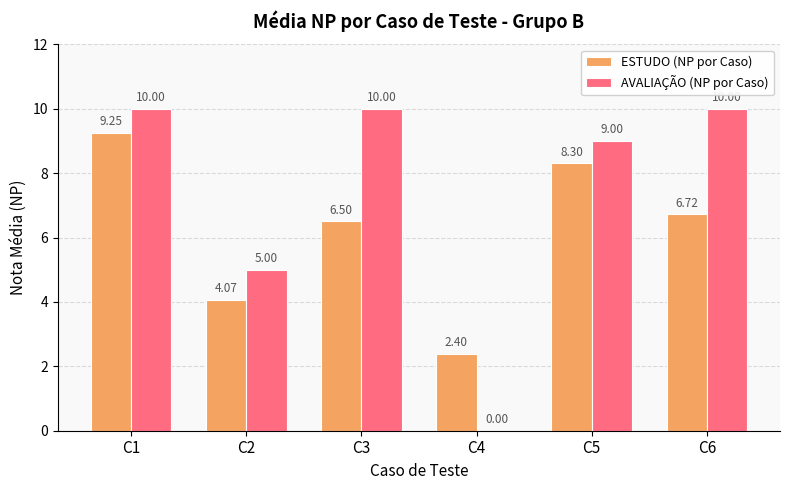

Between C3 and C4, which series saw the biggest shift?

AVALIAÇÃO (NP por Caso)